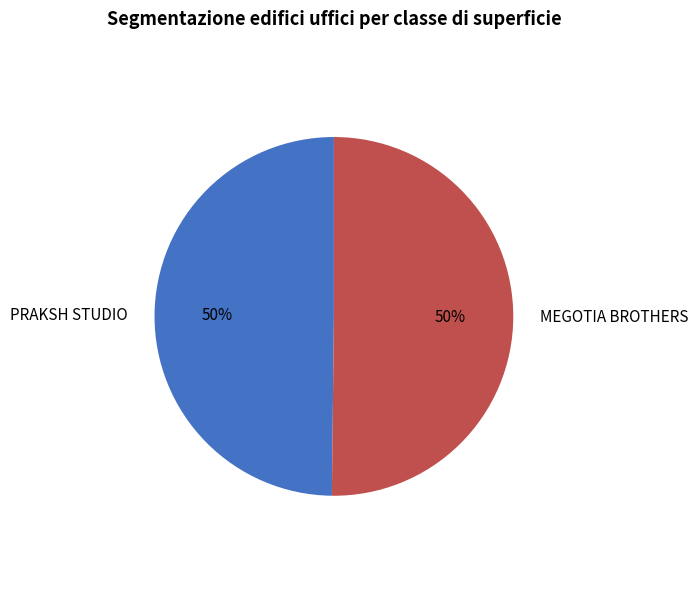

To the nearest percent, what percentage of the pie is PRAKSH STUDIO?

50%